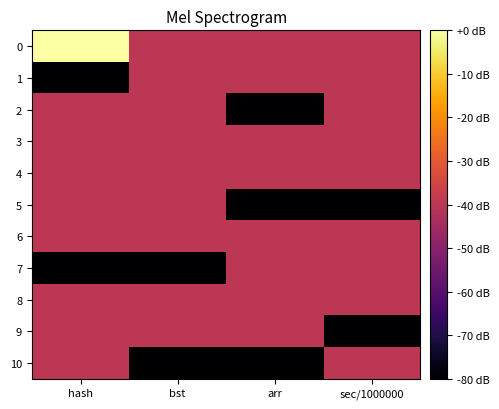

Reading right to left, list all the values displayed in this chart.

0: sec/1000000=-40	arr=-40	bst=-40	hash=0
1: sec/1000000=-40	arr=-40	bst=-40	hash=-80
2: sec/1000000=-40	arr=-80	bst=-40	hash=-40
3: sec/1000000=-40	arr=-40	bst=-40	hash=-40
4: sec/1000000=-40	arr=-40	bst=-40	hash=-40
5: sec/1000000=-80	arr=-80	bst=-40	hash=-40
6: sec/1000000=-40	arr=-40	bst=-40	hash=-40
7: sec/1000000=-40	arr=-40	bst=-80	hash=-80
8: sec/1000000=-40	arr=-40	bst=-40	hash=-40
9: sec/1000000=-80	arr=-40	bst=-40	hash=-40
10: sec/1000000=-40	arr=-80	bst=-80	hash=-40